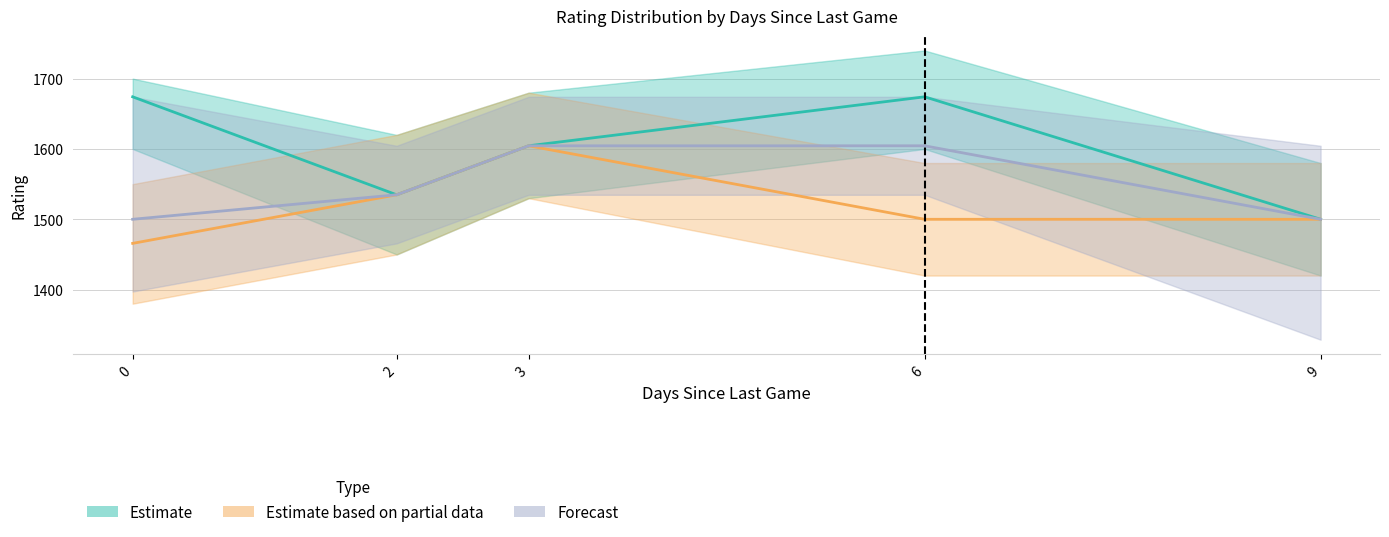

Does the chart have visible grid lines?

Yes